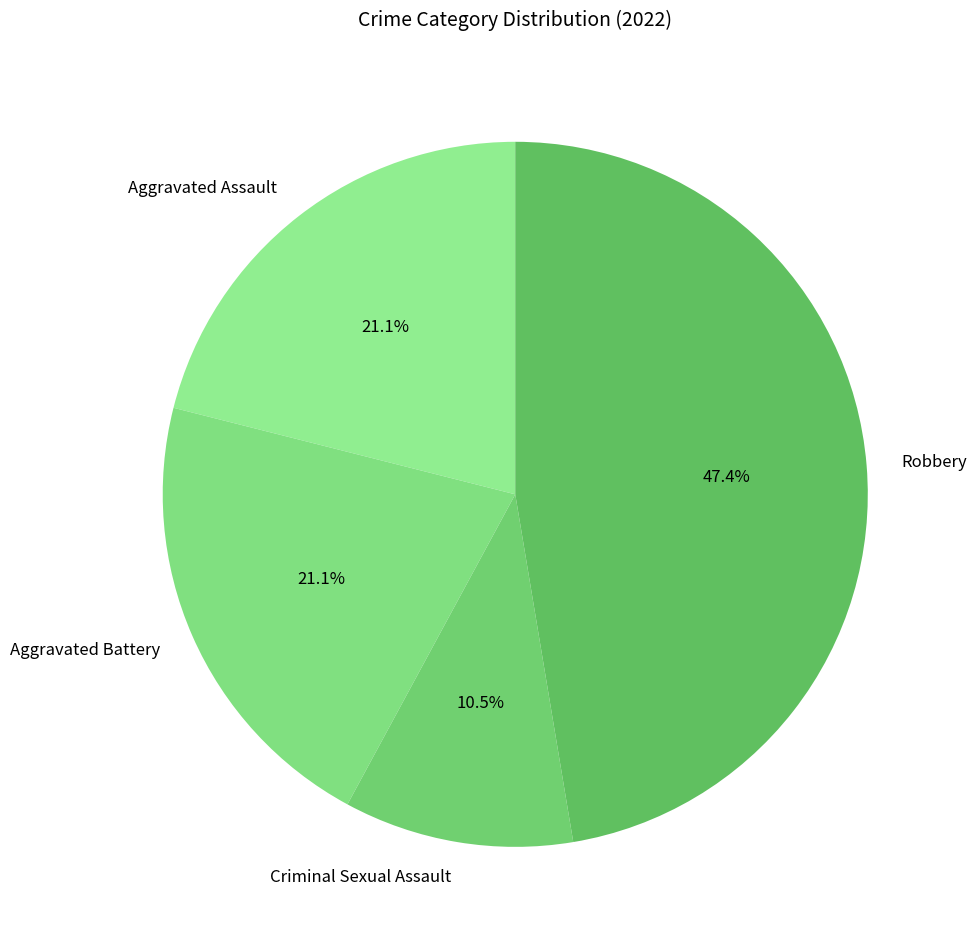

Does any single category account for the majority?

No